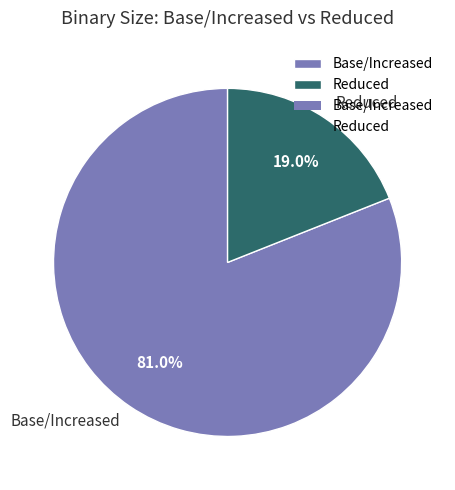

Does Base/Increased represent more than half of the total?

Yes